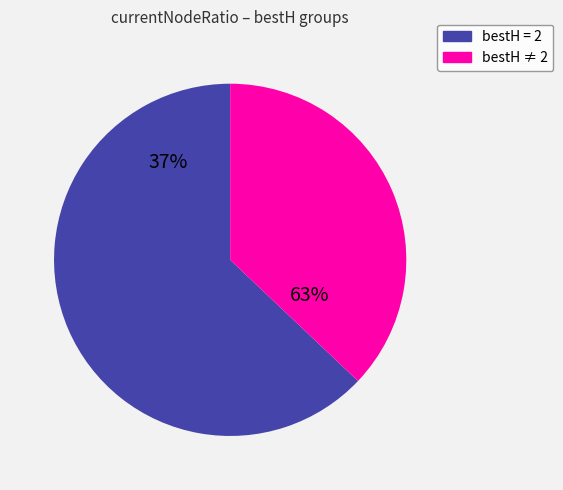

Which slice is the largest?

2